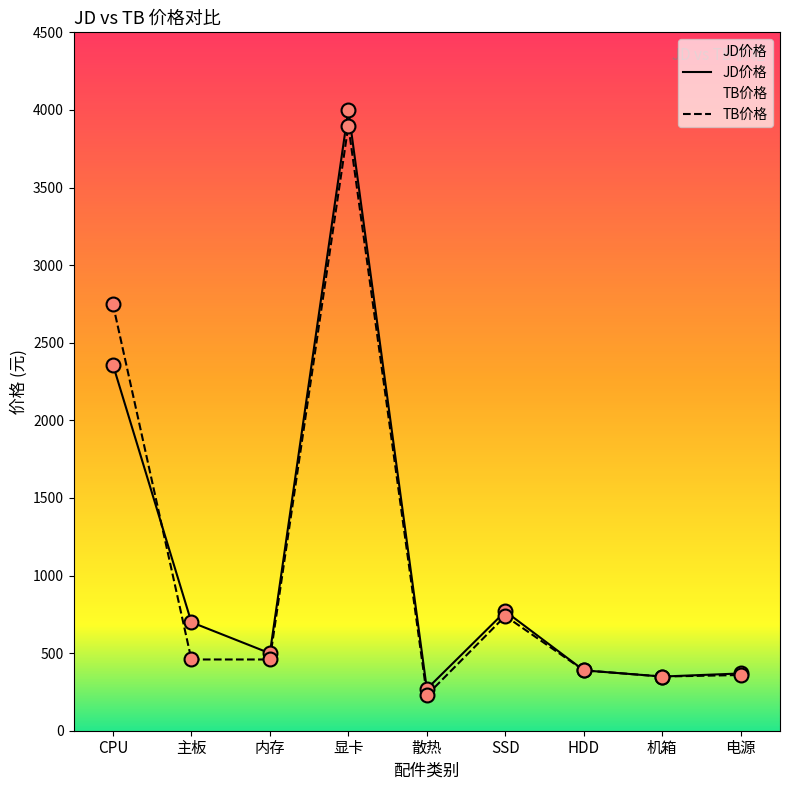

Which series has the widest spread of Y values?

JD价格